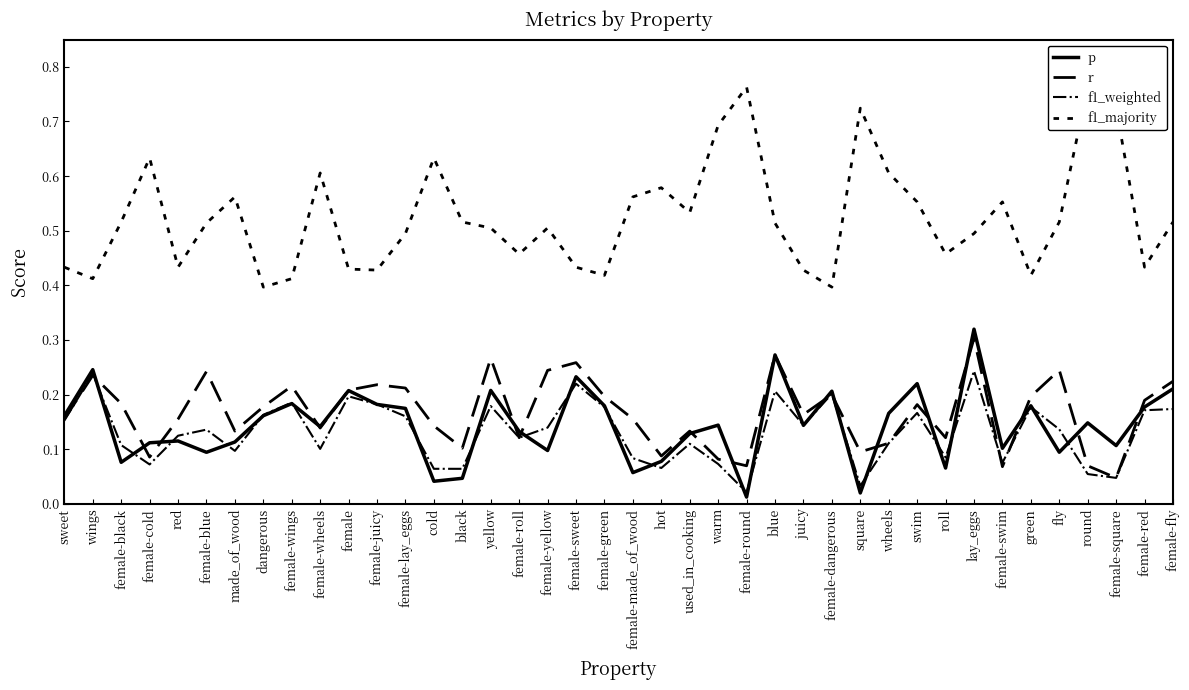

True or false: f1_majority and p cross at least once.

False